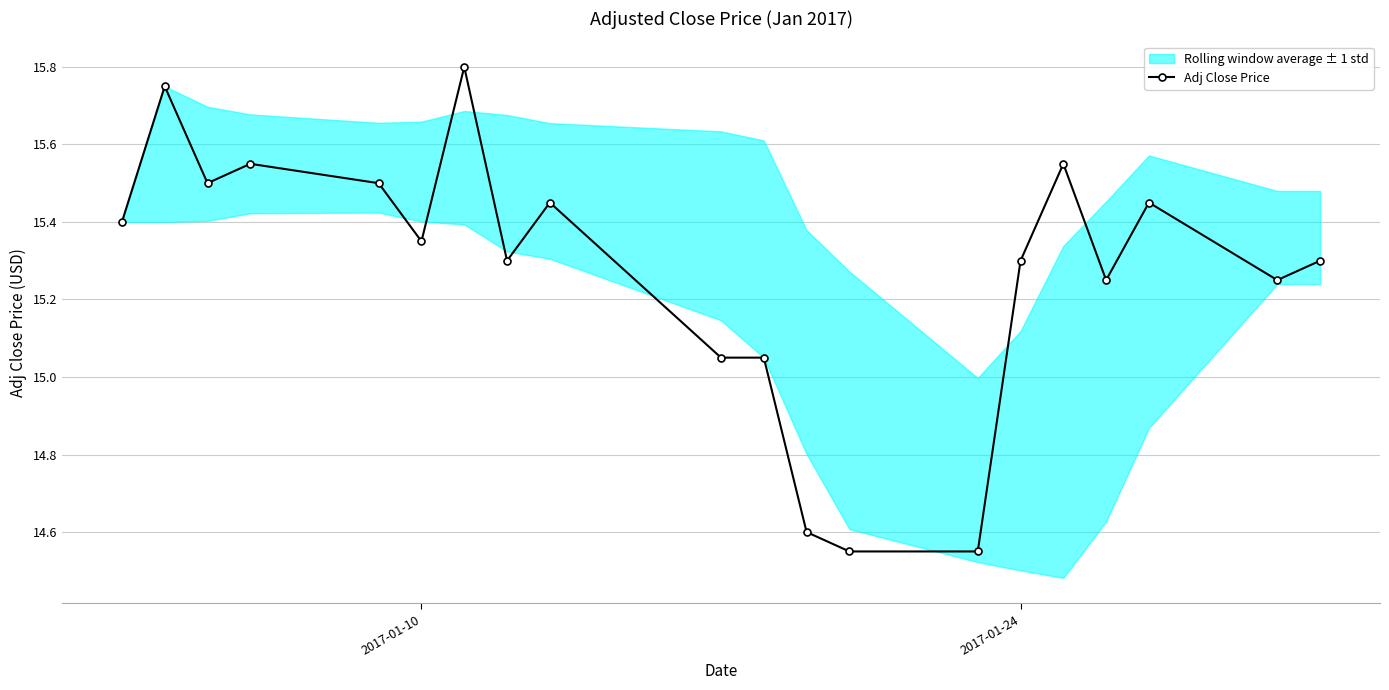

How many points are higher than both their immediate neighbors (excluding endpoints)?

6